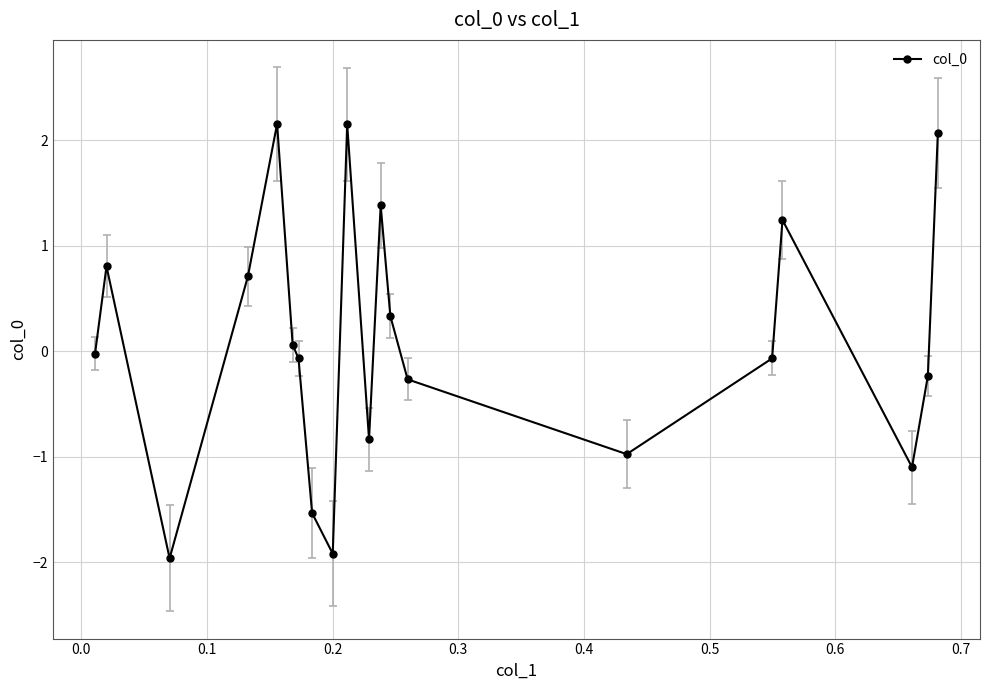

Does the chart display data point markers on the line(s)?

Yes